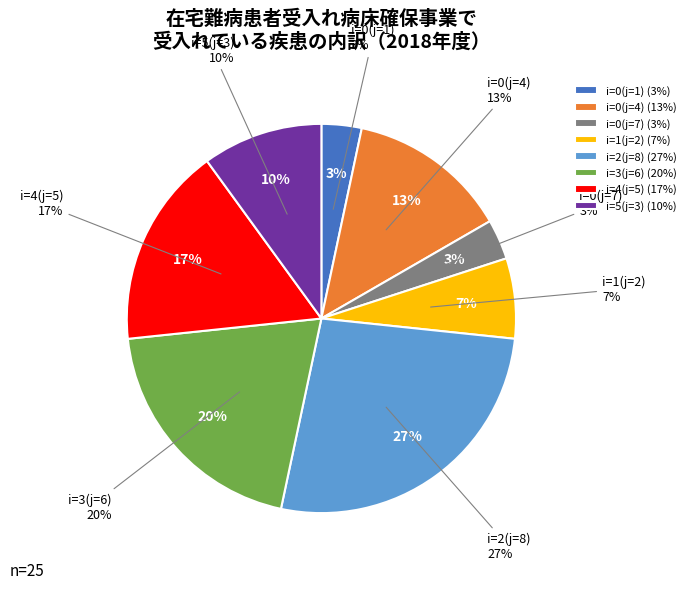

Is it true that 4 is 17% of the pie?

True